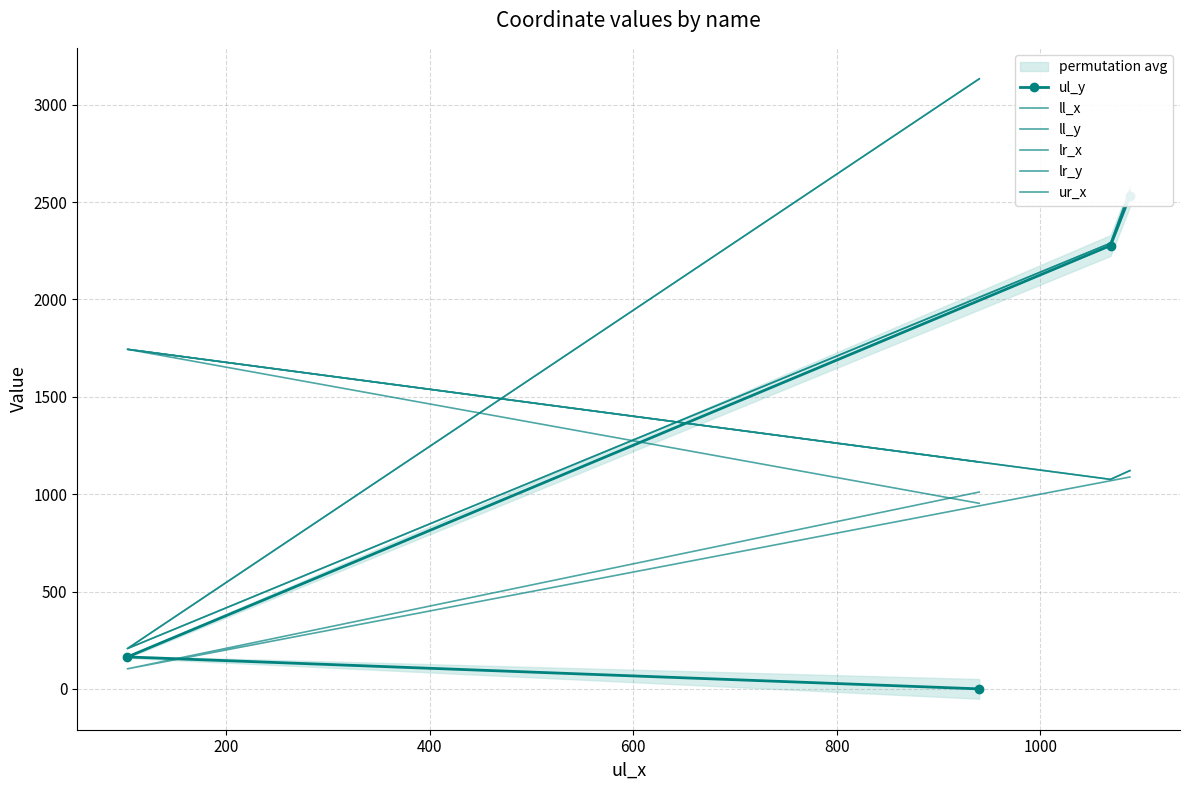

Is this an area chart (filled region under the line)?

No